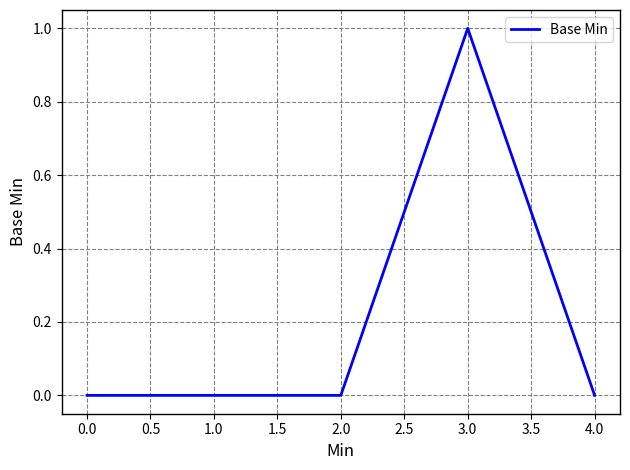

Between 0.0 and 3.0, which is larger?

3.0